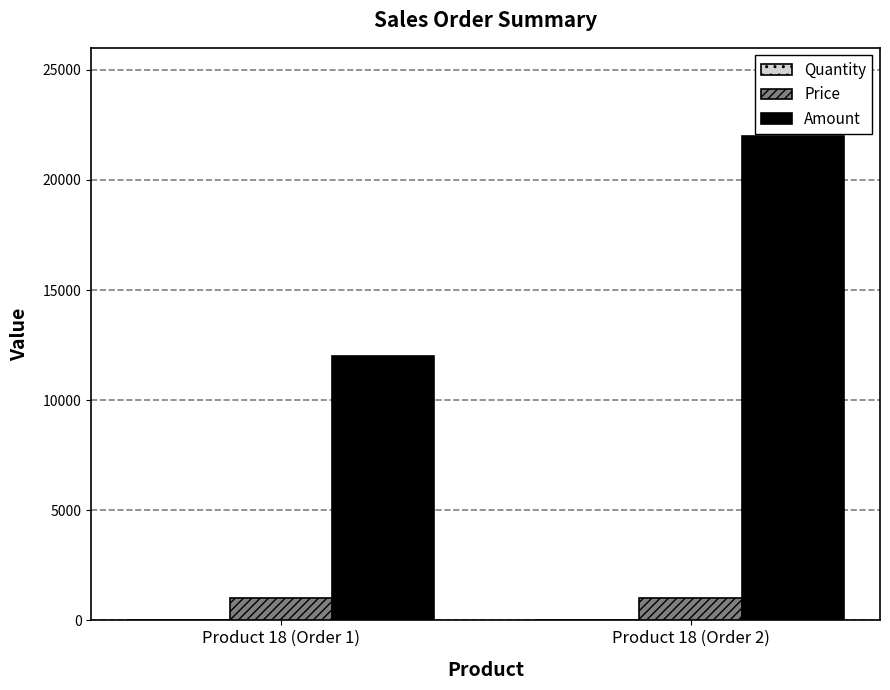

Count the number of categories in the chart.

2